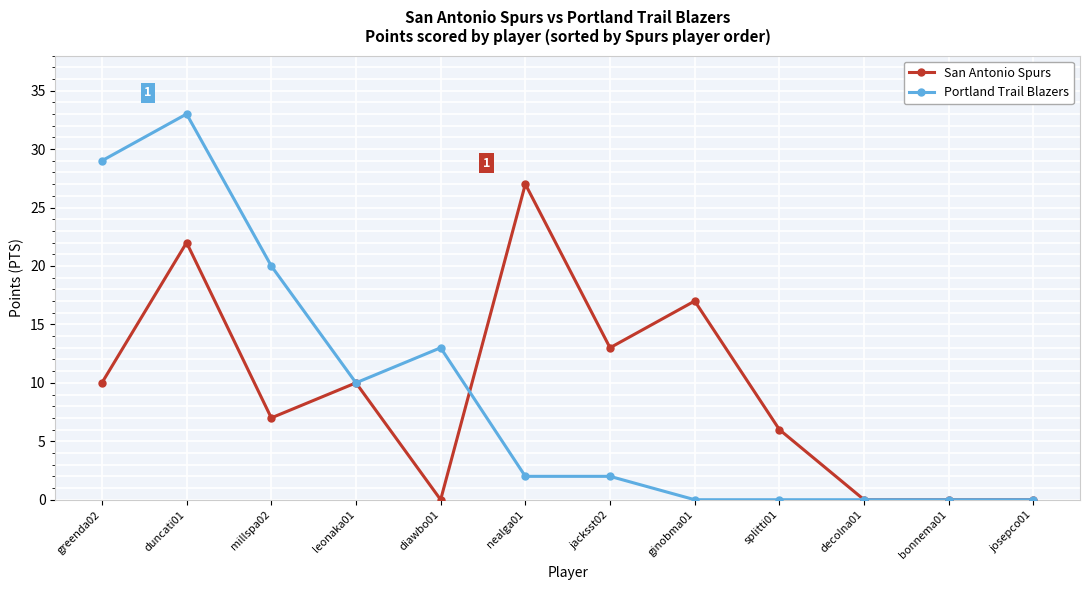

Where is the first local minimum for Portland Trail Blazers?

leonaka01